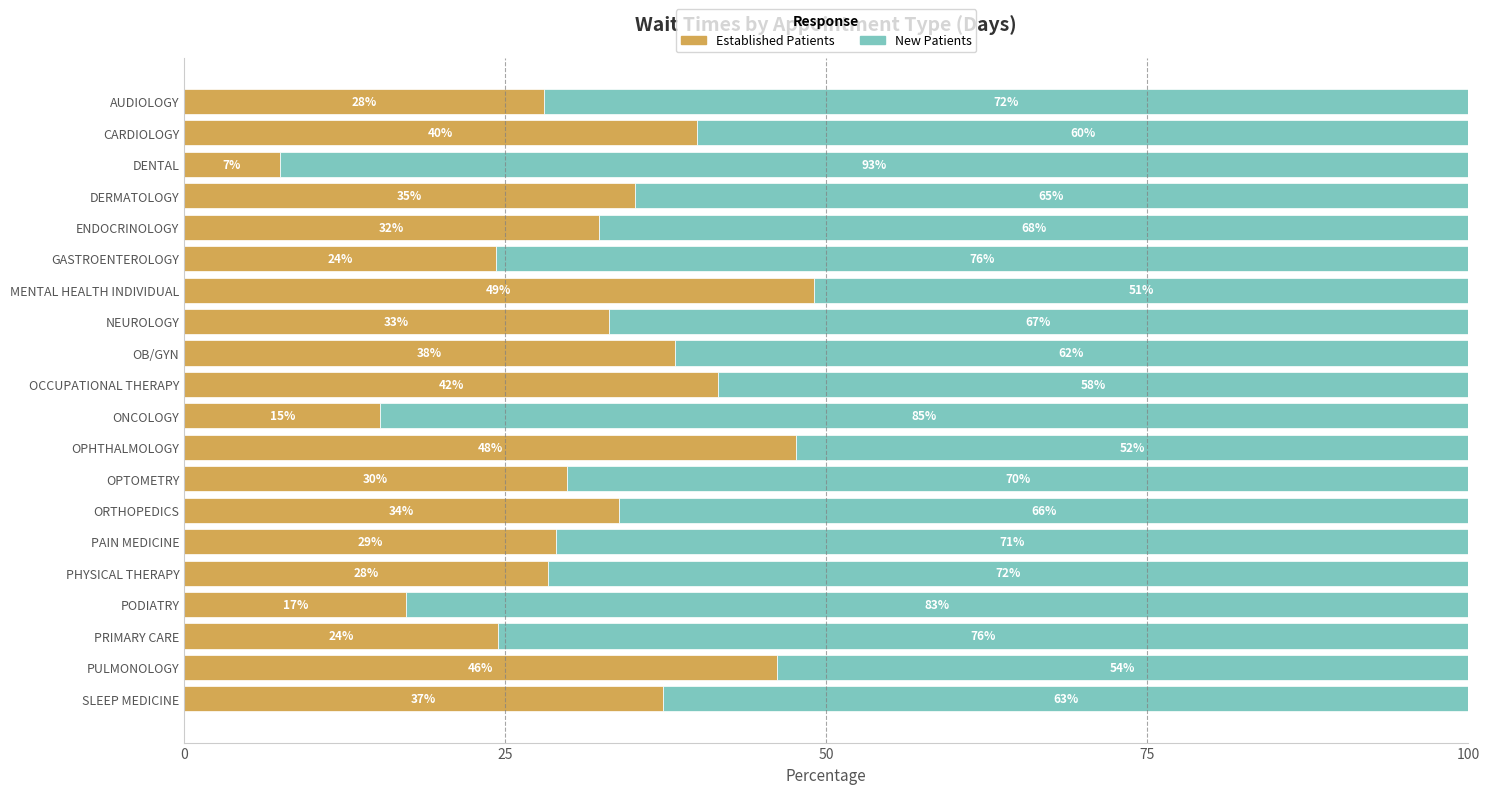

What is the total value across all series at CARDIOLOGY?

100.0